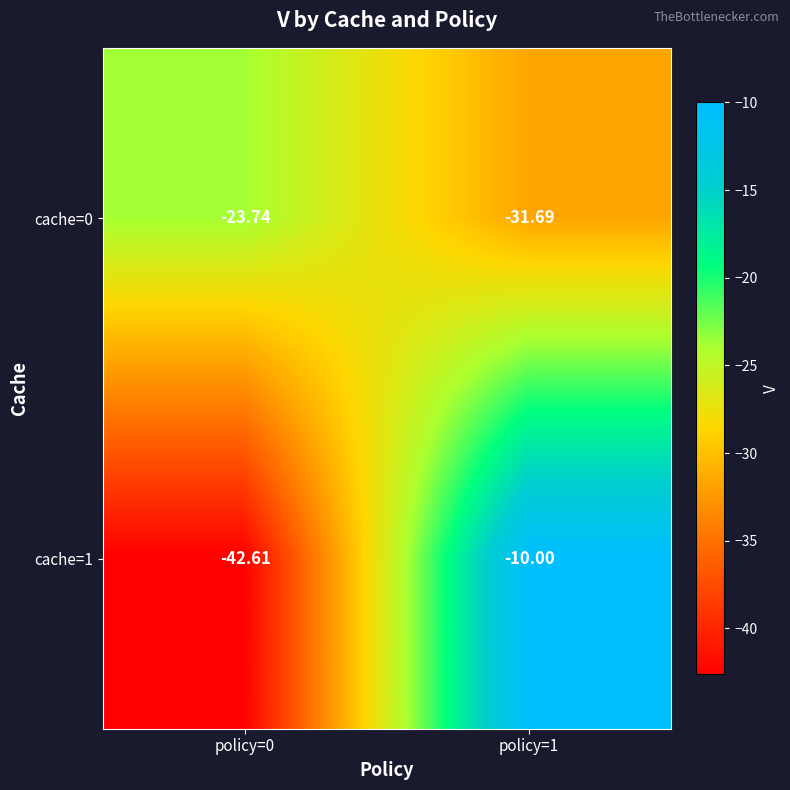

Which series changed the most between policy=0 and policy=1?

cache=1